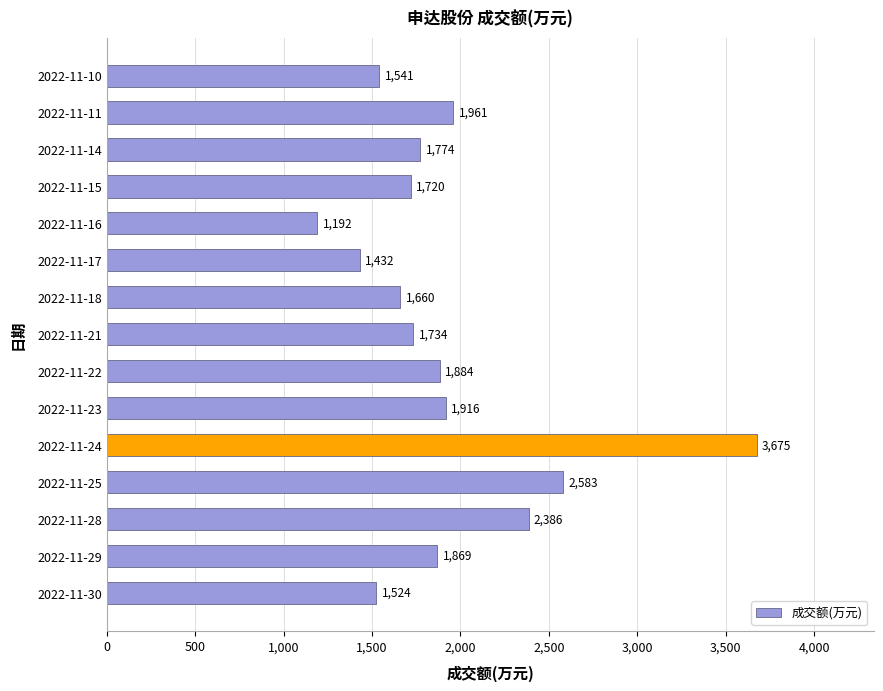

List the labels in order of value, smallest first.

2022-11-16, 2022-11-17, 2022-11-30, 2022-11-10, 2022-11-18, 2022-11-15, 2022-11-21, 2022-11-14, 2022-11-29, 2022-11-22, 2022-11-23, 2022-11-11, 2022-11-28, 2022-11-25, 2022-11-24